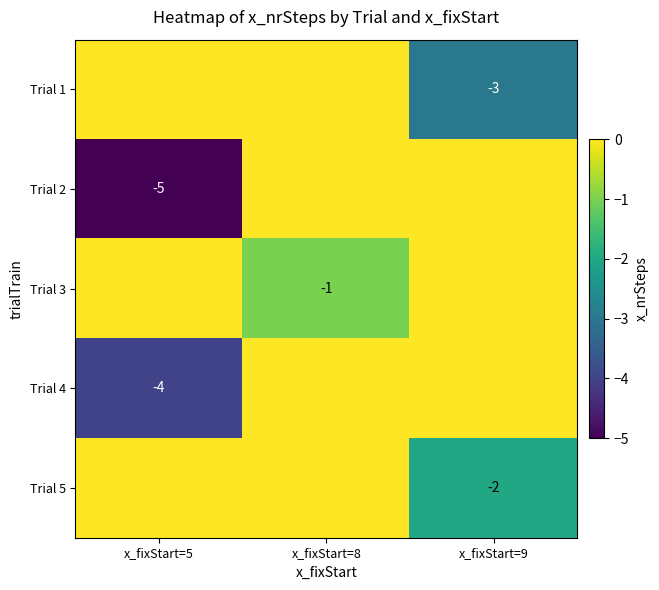

Is it true that Trial 5 equals -2 at x_fixStart=9?

True